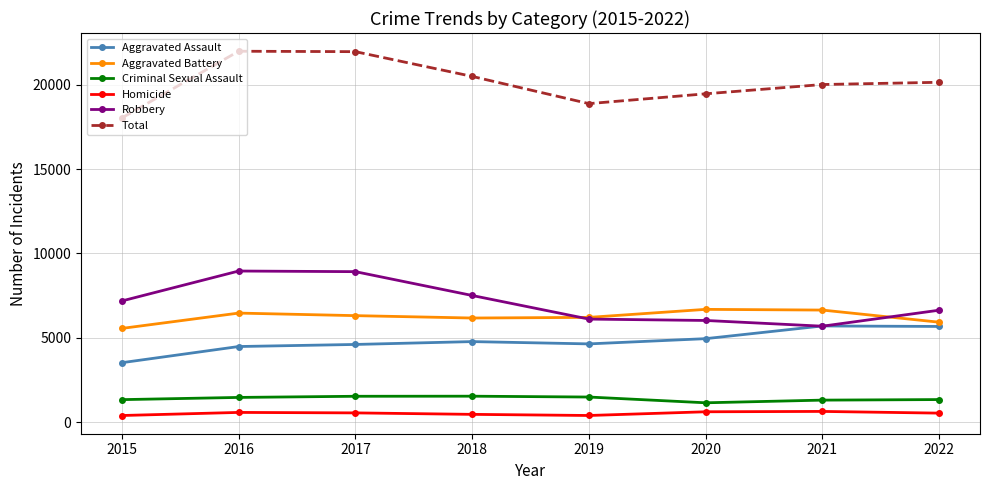

The Aggravated Assault series shows 3531 at 2015. True or false?

True